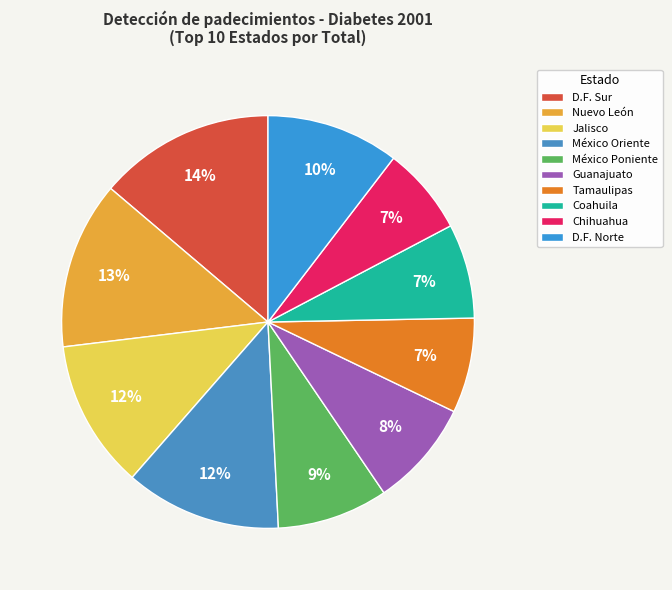

To the nearest percent, what portion does México Oriente represent?

12%